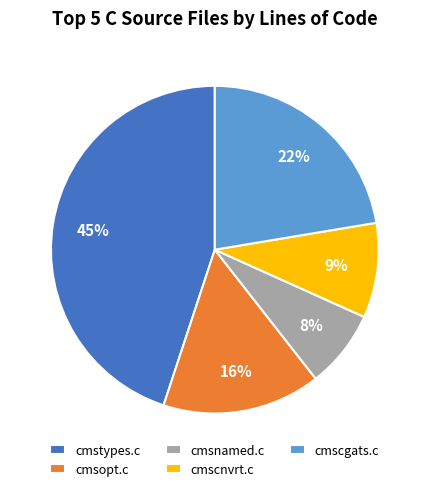

How many slices are in this pie chart?

5